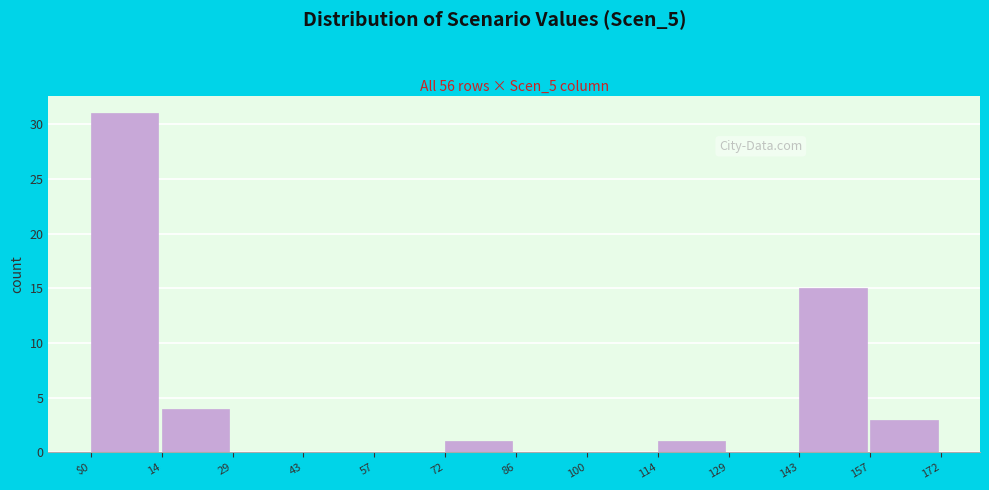

Reading left to right, what are all the values shown in this chart?

$0=31	14=4	29=0	43=0	57=0	72=1	86=0	100=0	114=1	129=0	143=15	157=3